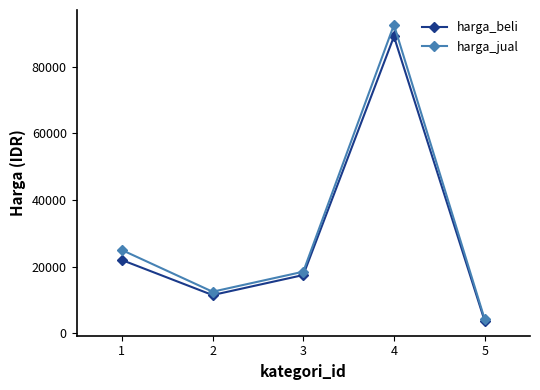

What is the difference between the highest and lowest values at 4?

3500